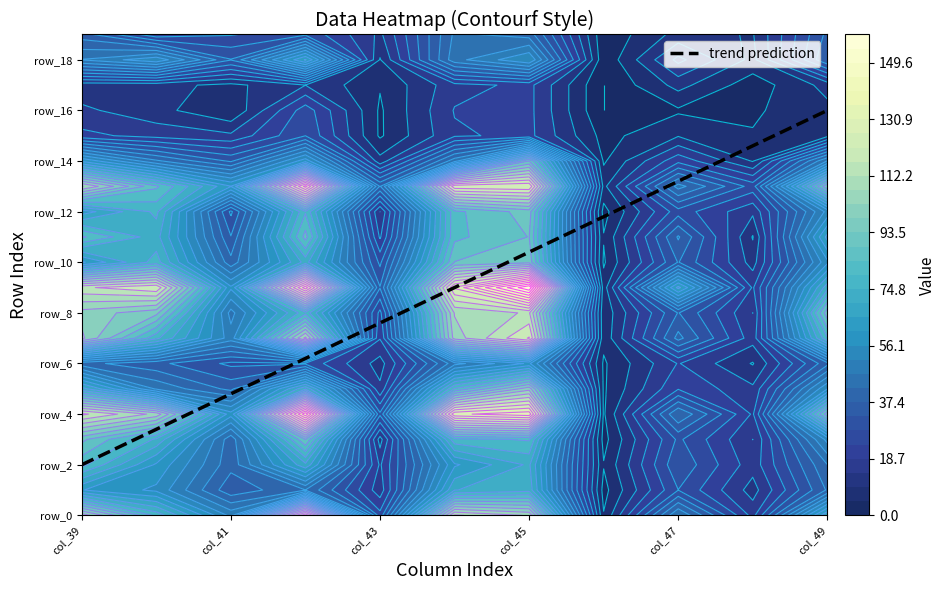

At 9, list the series in order from largest to smallest.

row_13, row_4, row_9, row_0, row_2, row_7, row_5, row_12, row_3, row_8, row_1, row_10, row_6, row_11, row_14, row_19, row_18, row_15, row_16, row_17